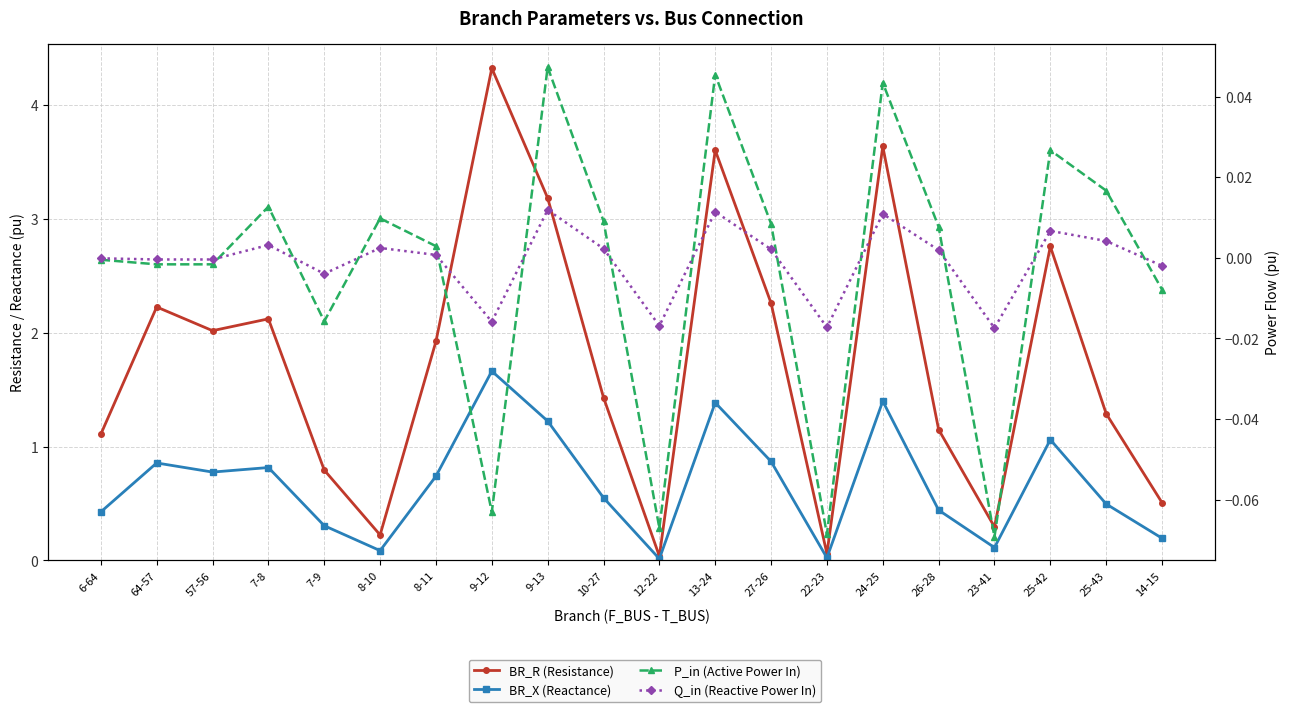

Which category has the lowest value in the BR_R (Resistance) series?

12-22